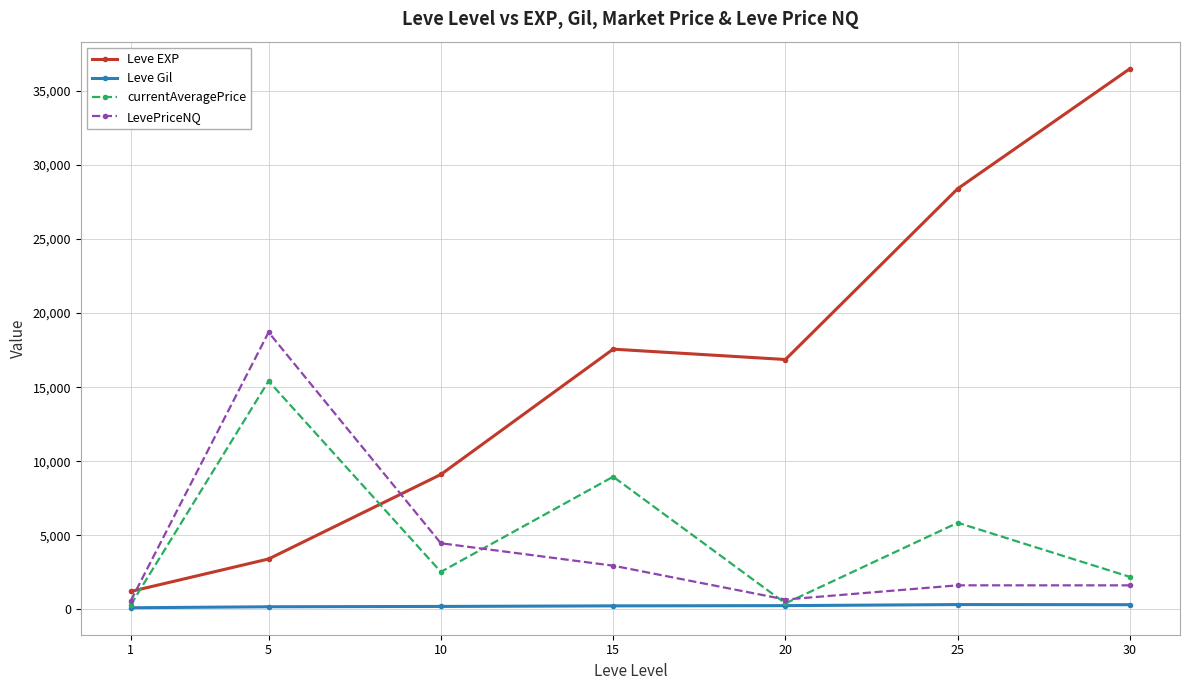

Where does the LevePriceNQ series first go above 1627?

5